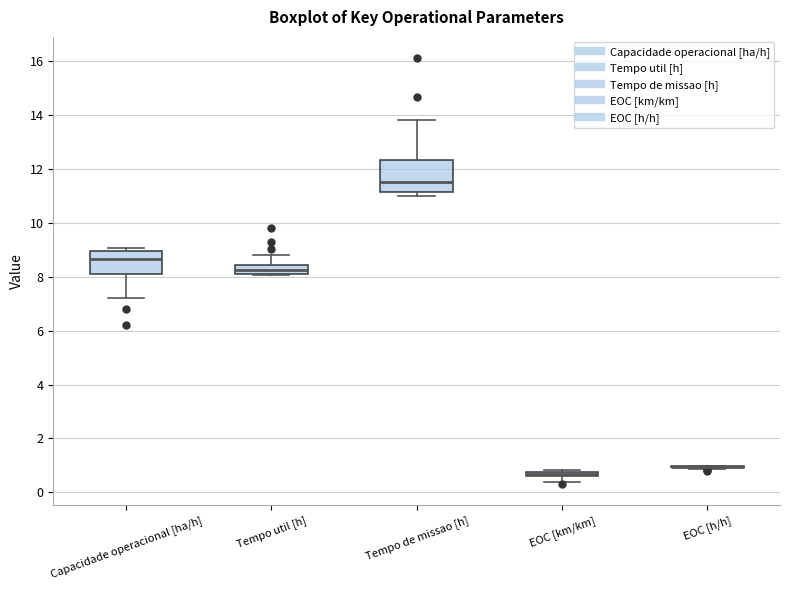

Which box is the tallest, from its lower edge to its upper edge?

Tempo de missao [h]